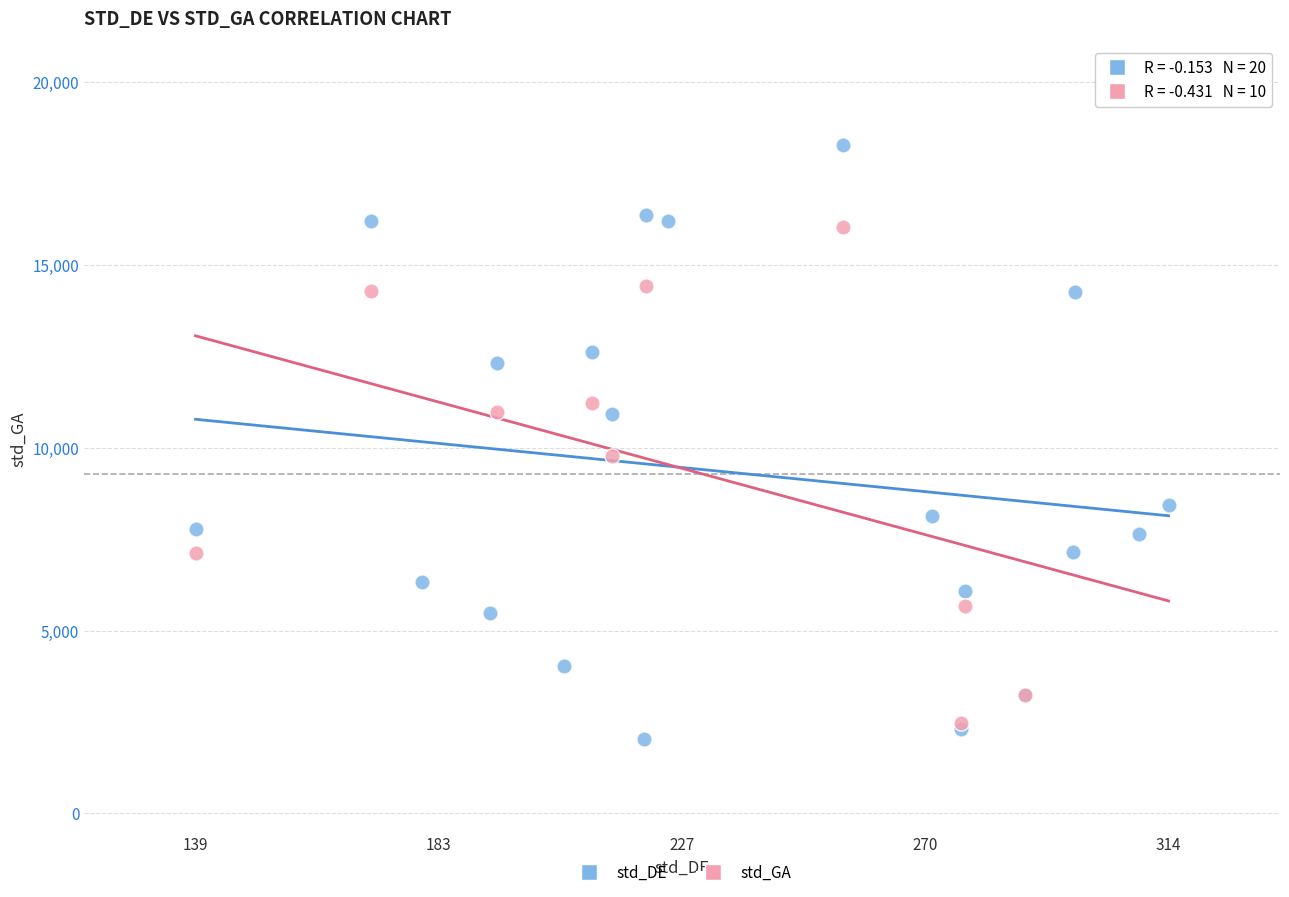

Which series contains the highest Y value?

std_DE